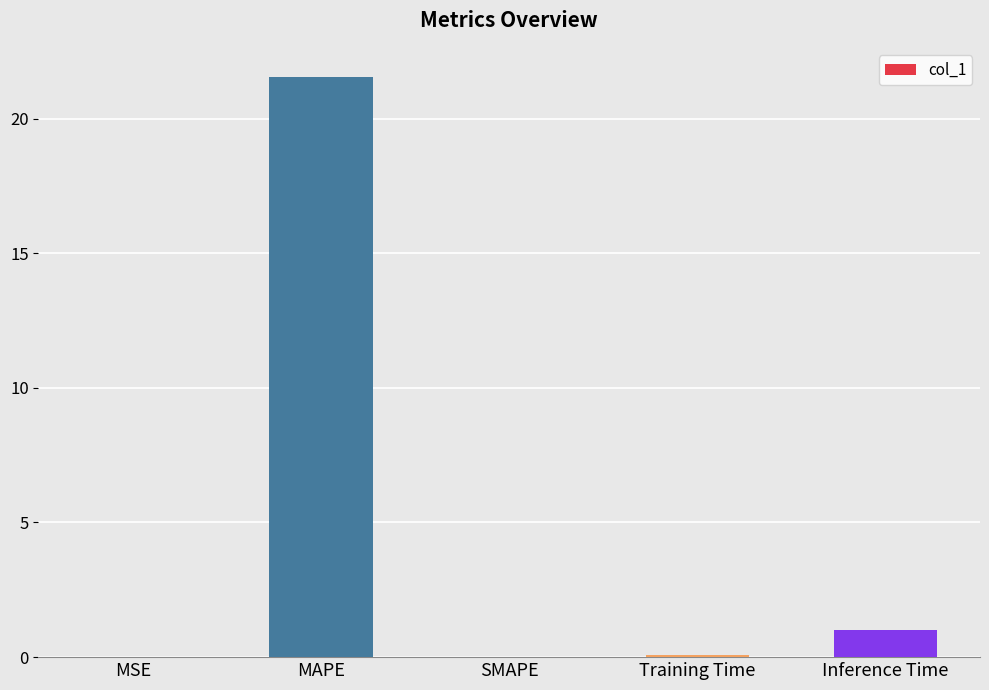

The chart shows a value of 0.0 at SMAPE. True or false?

True